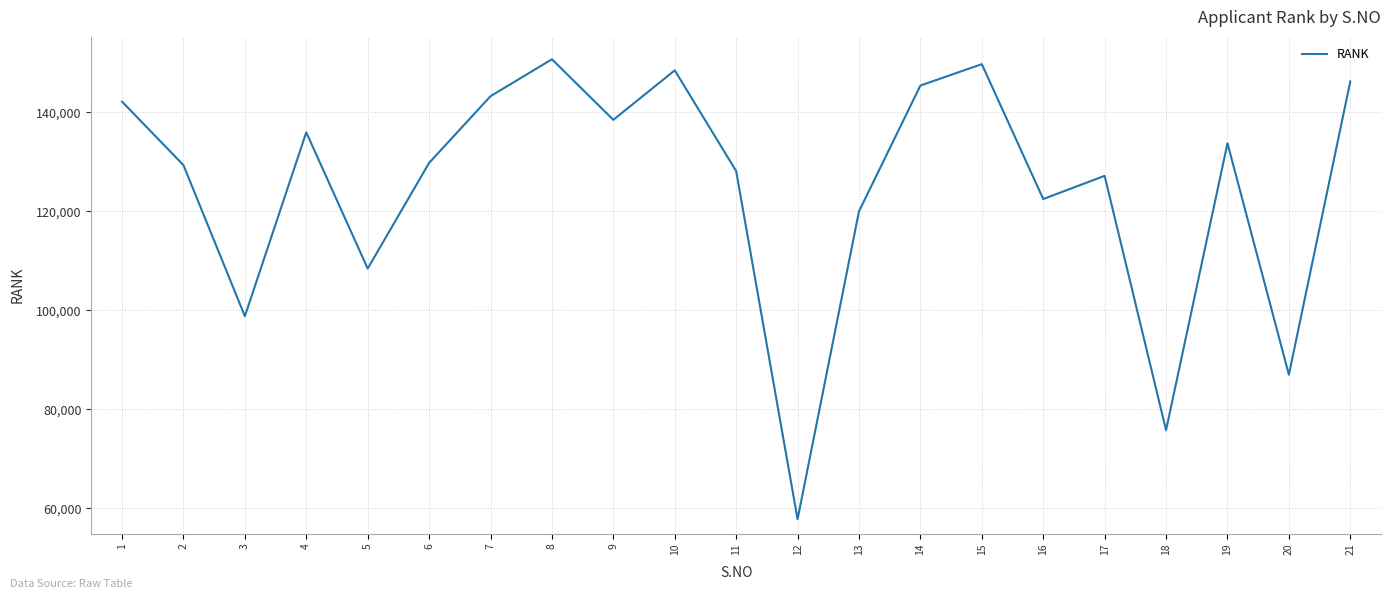

The value at 17 is 88088.0. True or false?

False